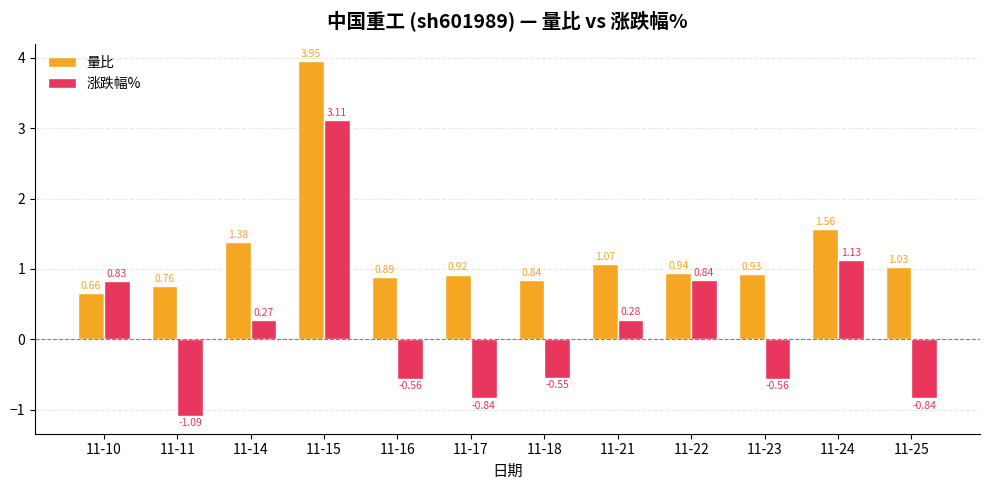

Rank the series by their average value, from highest to lowest.

量比, 涨跌幅%